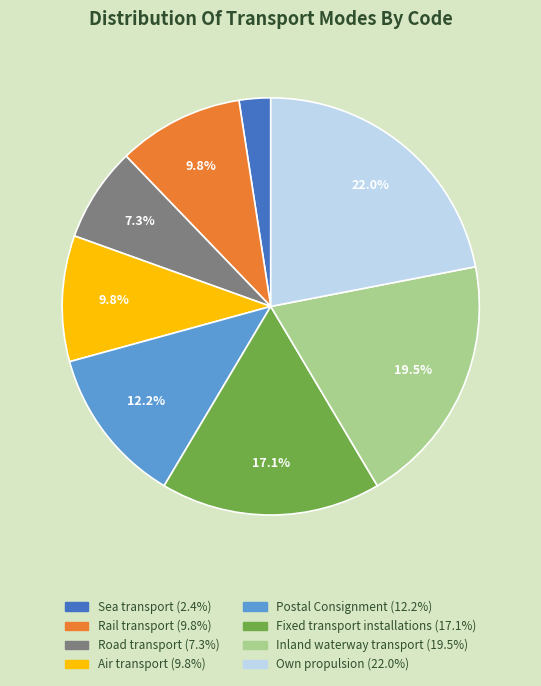

Is there a majority slice in this chart?

No